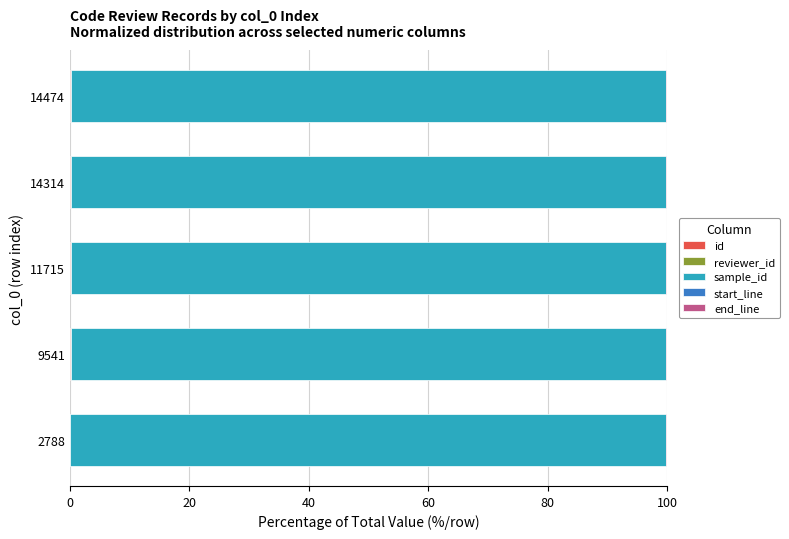

How many distinct data groups are displayed?

5